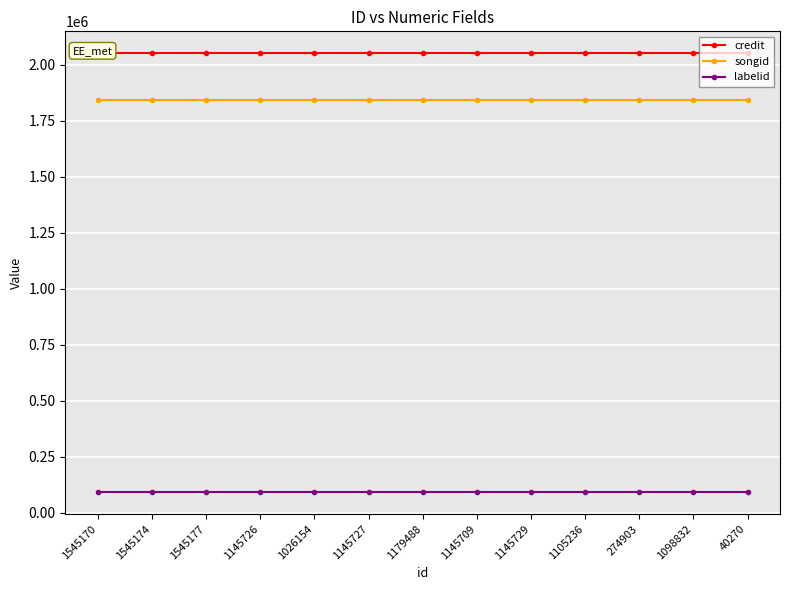

How many lines are shown in the chart?

3